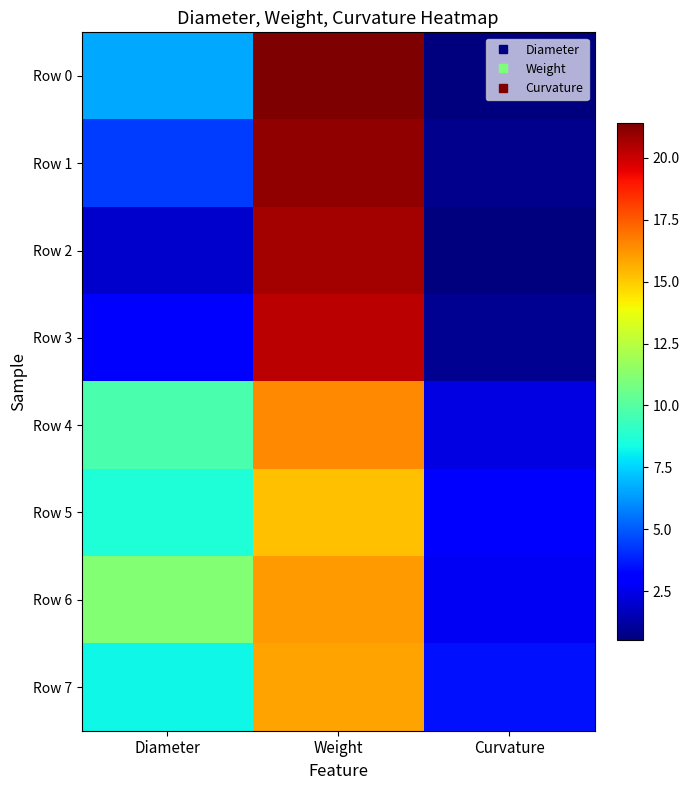

How many data points does each series have?

3